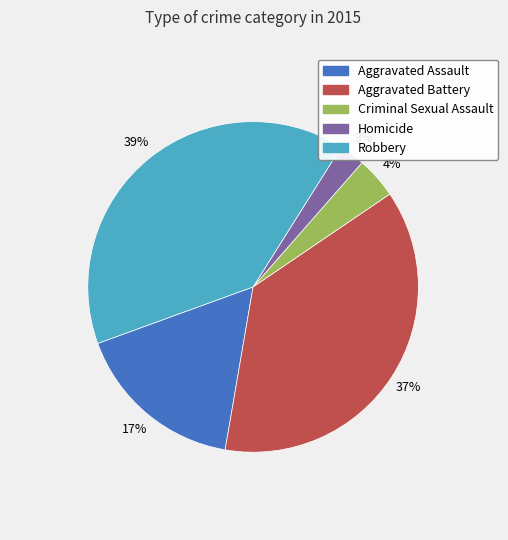

Do Aggravated Assault and Robbery together represent more than half of the pie?

Yes